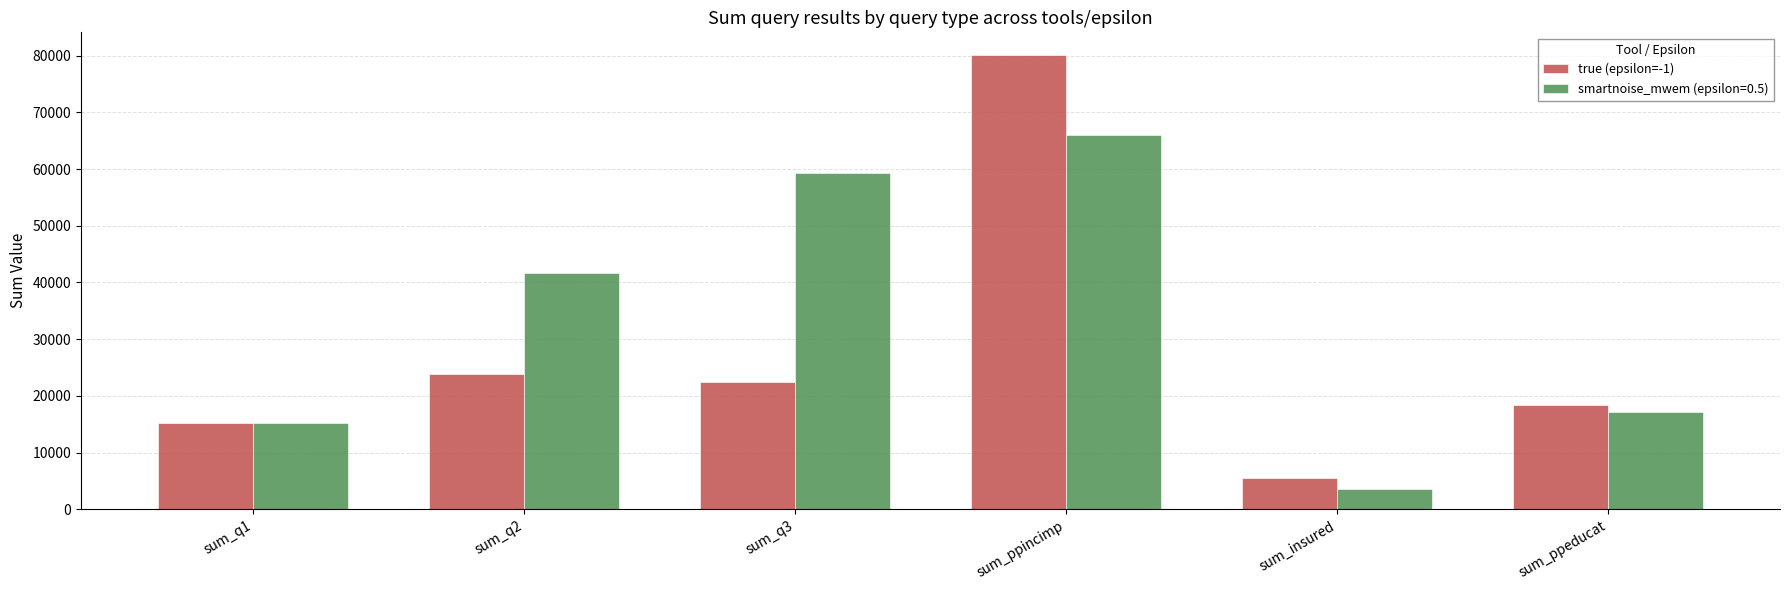

What is the sum of the true (epsilon=-1) values at sum_insured and sum_q1?

20702